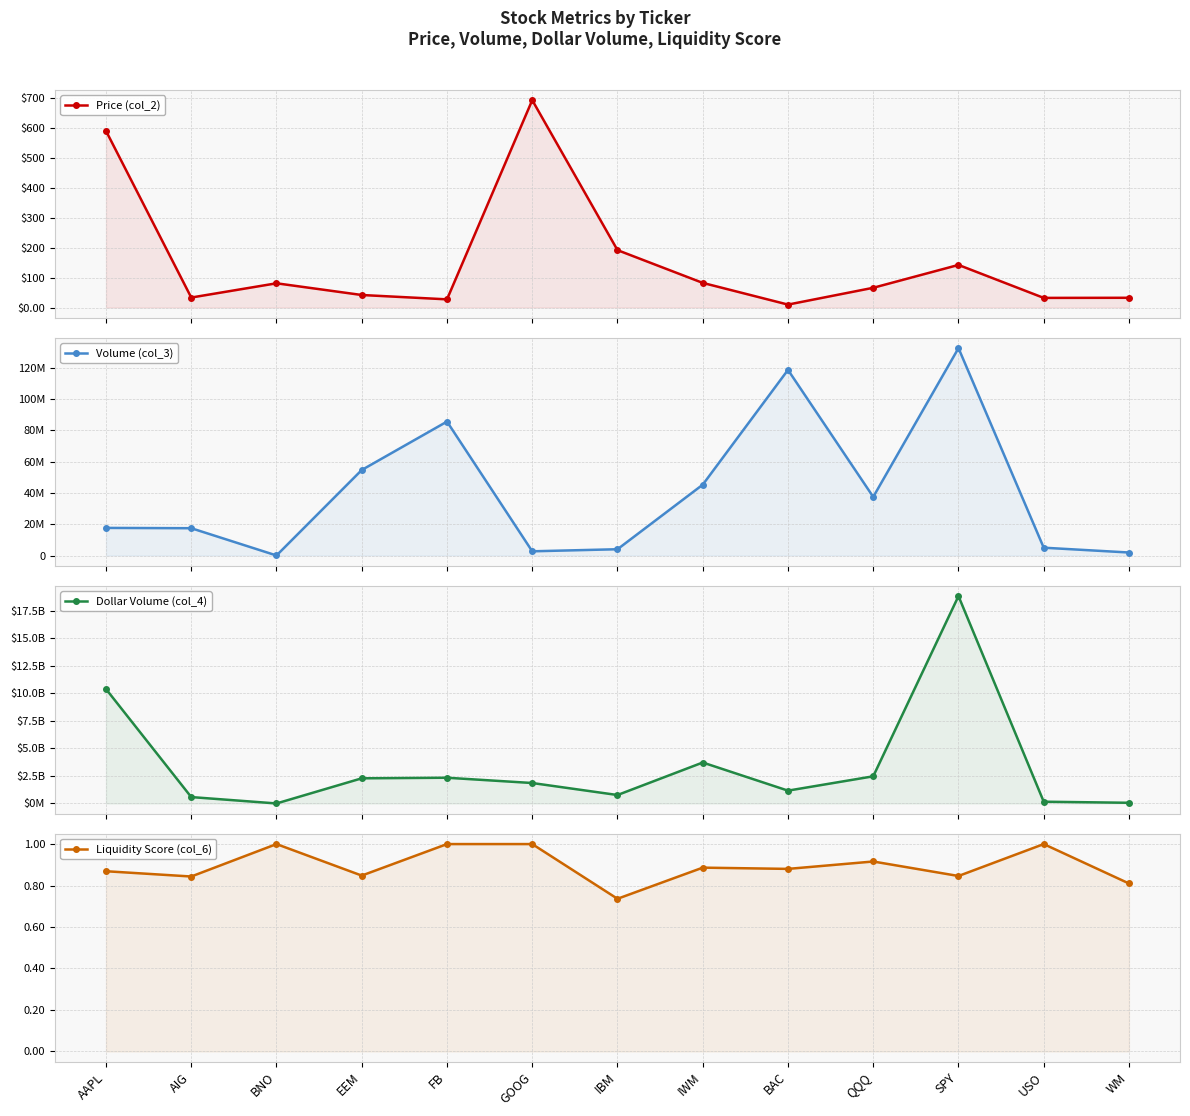

Reading left to right, extract all data points from this chart.

Price (col_2): 589.4	33.4	80.9	41.8	27.3	691.9	191.5	82.2	9.8	65.9	142.2	32.2	32.6
Volume (col_3): 17623122.0	17426176.0	19924.0	54595439.0	85505826.0	2683734.0	4002680.0	45214994.0	118513538.0	37418115.0	132400376.0	4987135.0	1912841.0
Dollar Volume (col_4): 10386363181.0	581162969.0	1611851.0	2283727213.0	2336019166.0	1856848717.0	766633300.0	3718481106.0	1164988078.0	2466227959.0	18822037452.0	160436132.0	62282102.0
Liquidity Score (col_6): 0.9	0.8	1.0	0.8	1.0	1.0	0.7	0.9	0.9	0.9	0.8	1.0	0.8